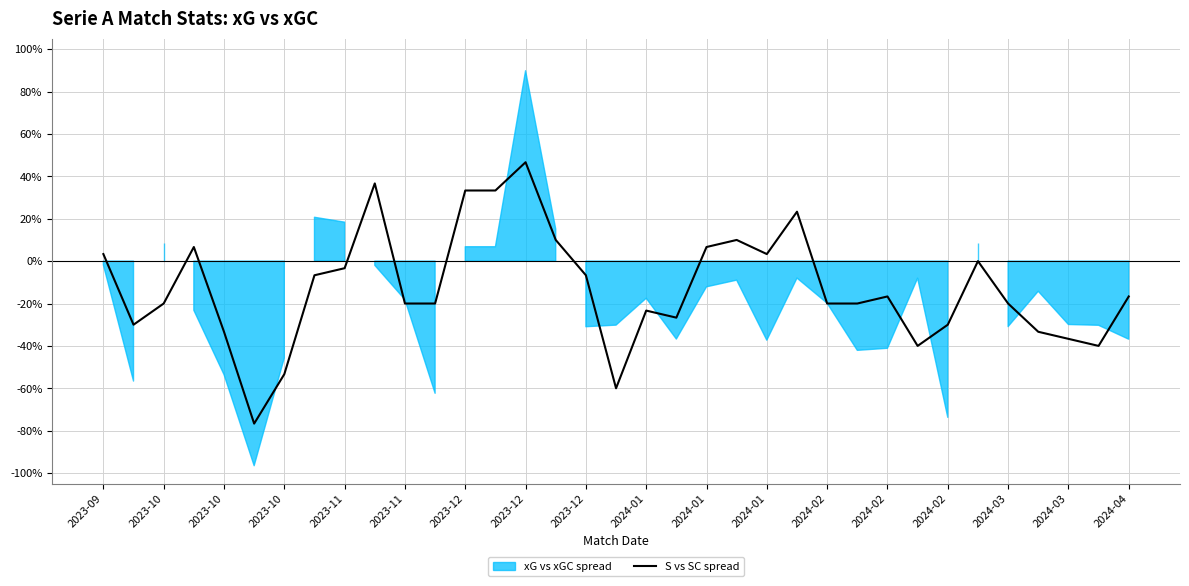

At which label does the data first exceed -20?

2023-09